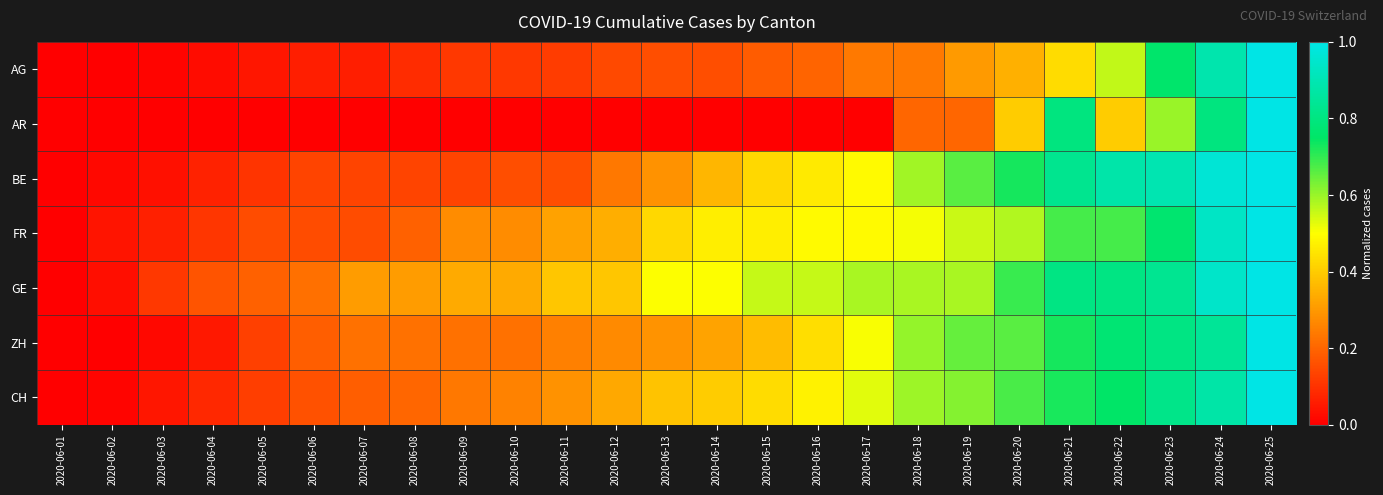

What is the difference between the highest and lowest values at 2020-06-05?

0.2